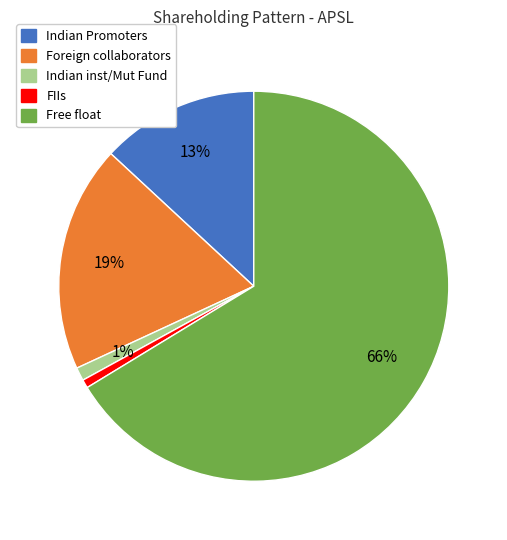

Which category has the biggest portion of the pie?

Free float